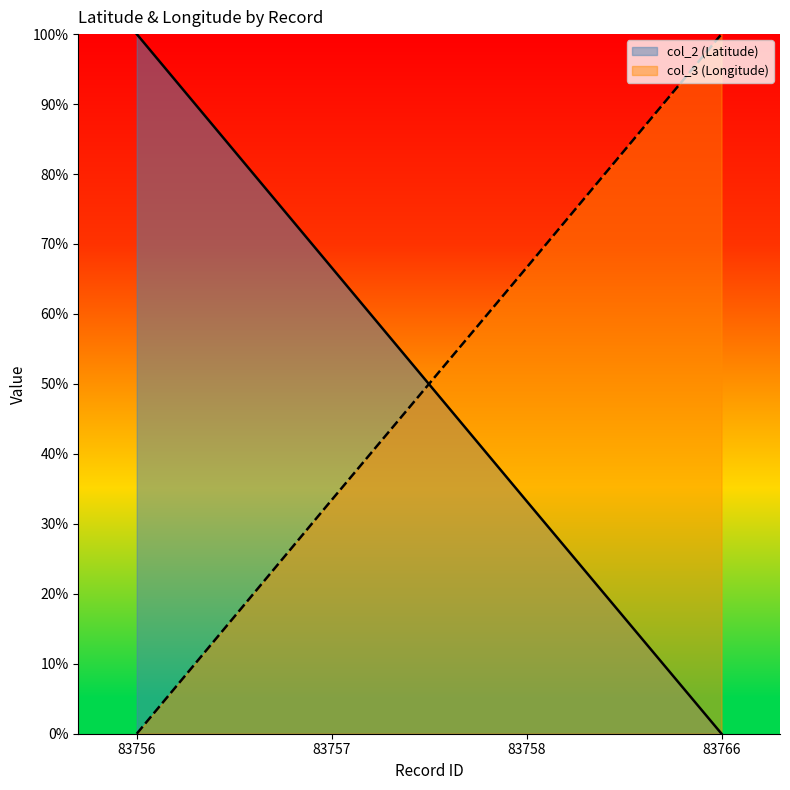

What is the difference between the maximum and minimum values in the col_2 series?

100.0